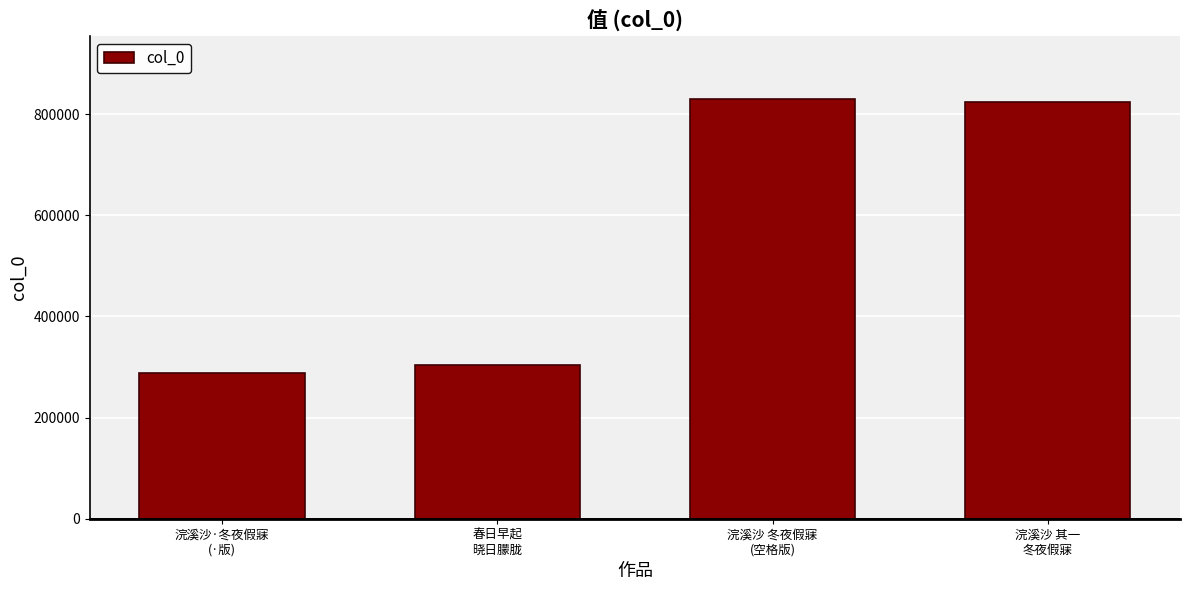

Where is the data nearest to the value 559171?

春日早起
晓日朦胧